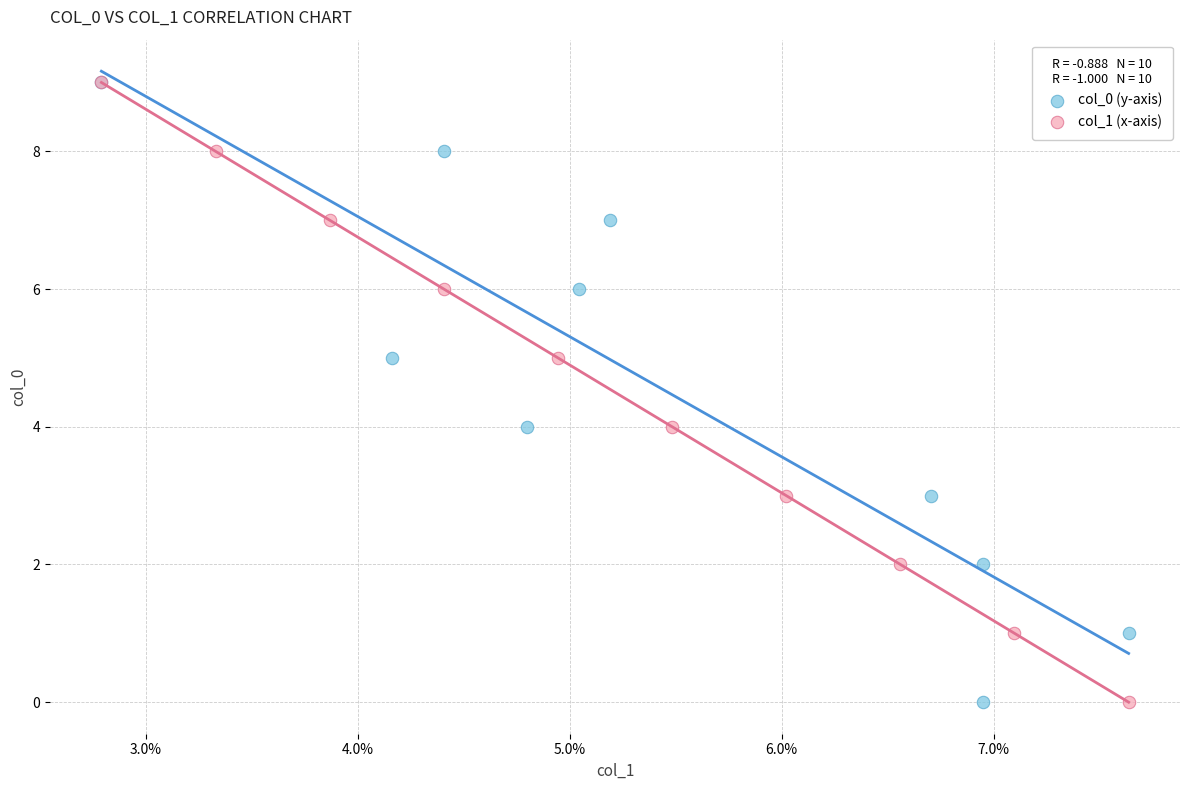

What are all the series names shown in the legend?

col_0 (y-axis), col_1 (x-axis)